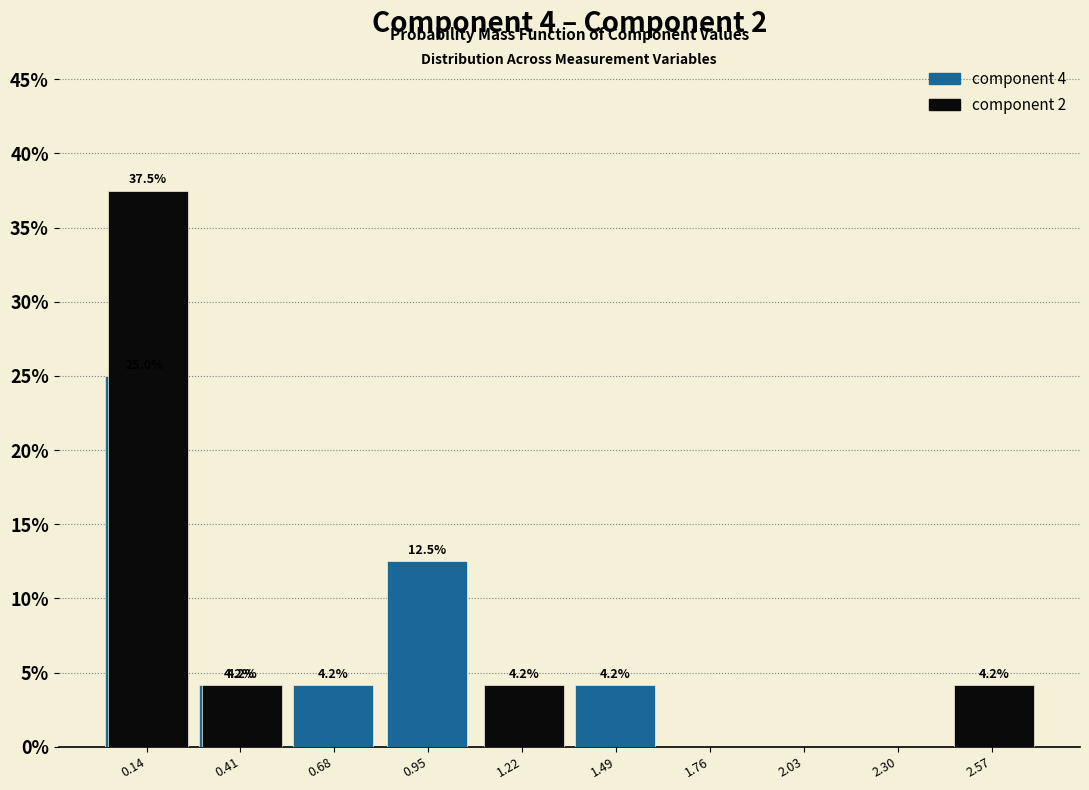

In the component 2 series, which range on the x-axis has the tallest bar?

0.00 to 0.25